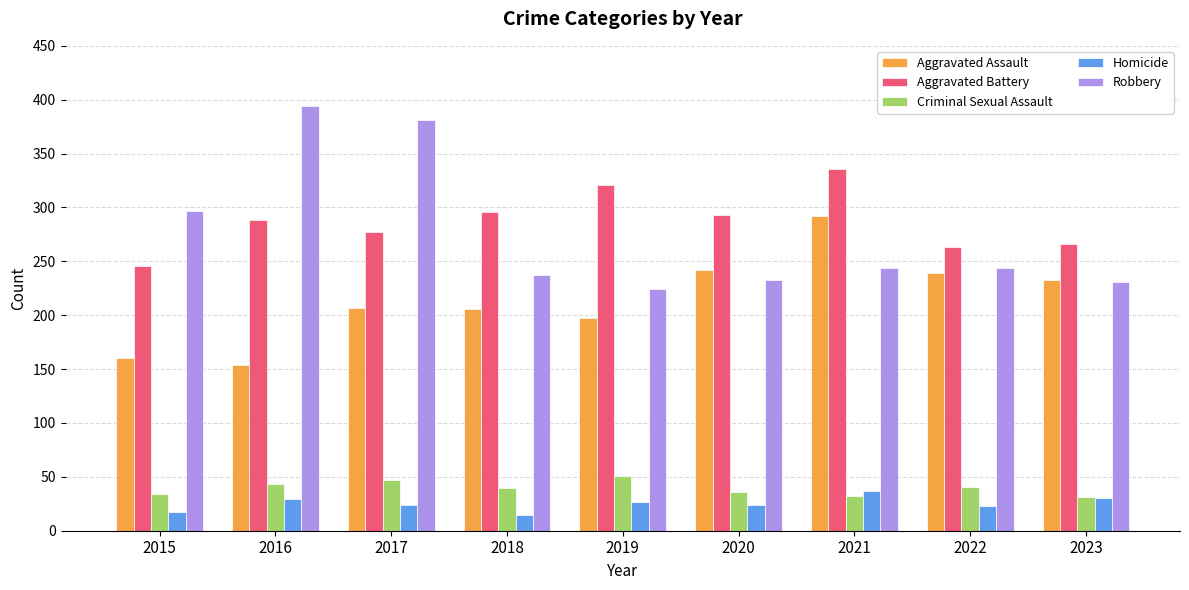

Which category has the highest value in the Homicide series?

2021